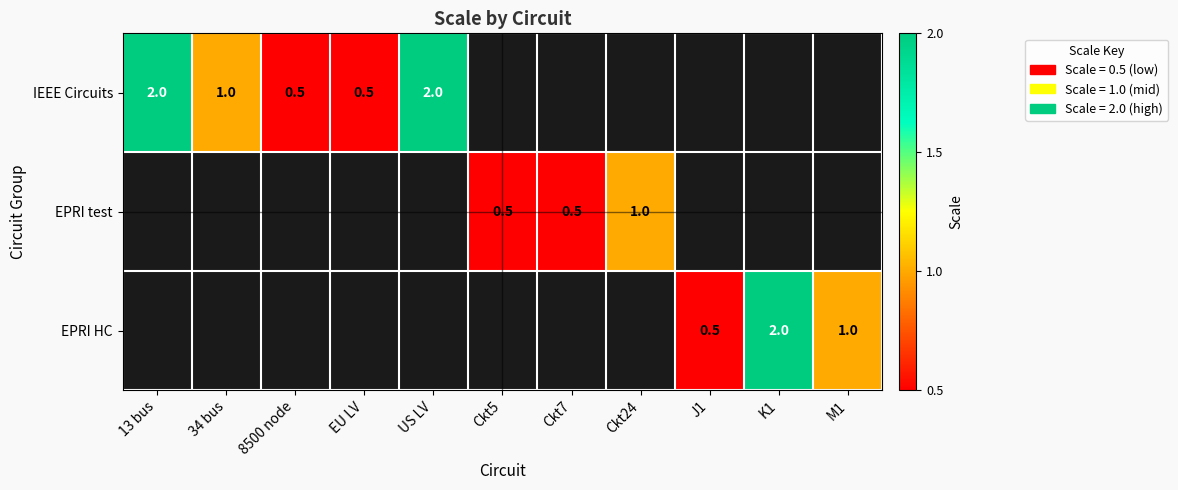

Which category has the lowest value across all series?

8500 node